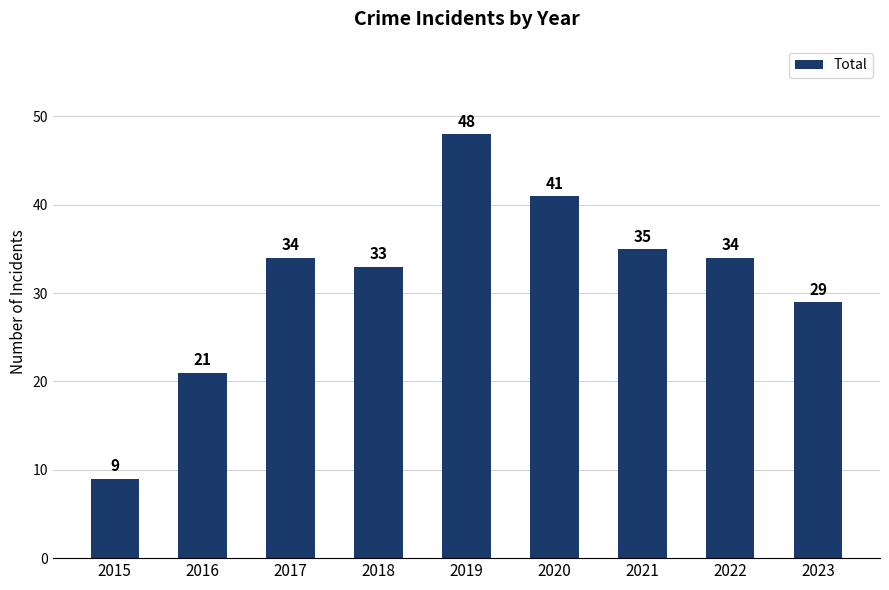

What is the difference between the maximum and minimum values?

39